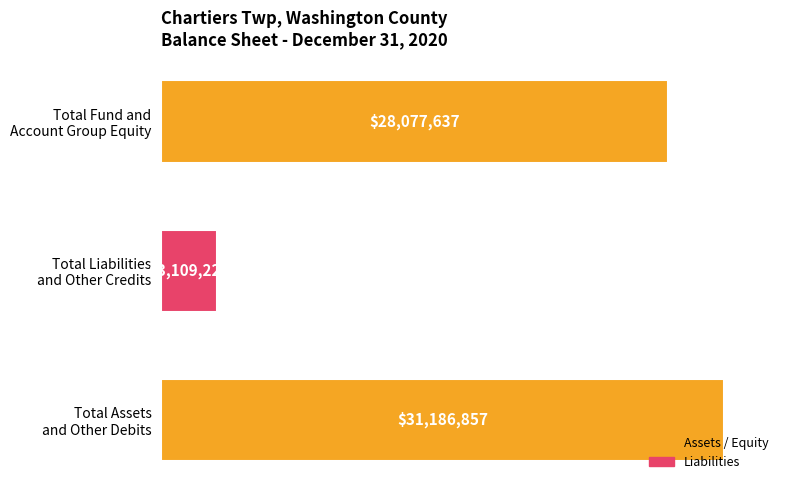

Are the bars horizontal?

Yes